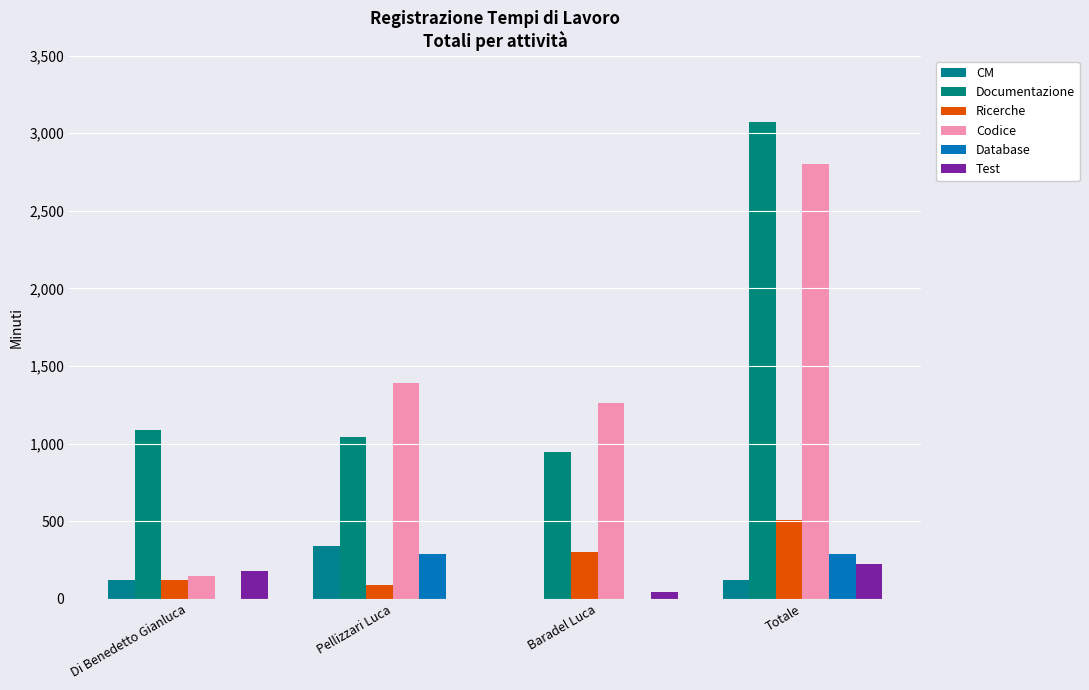

Which series changed the most between Pellizzari Luca and Totale?

Documentazione